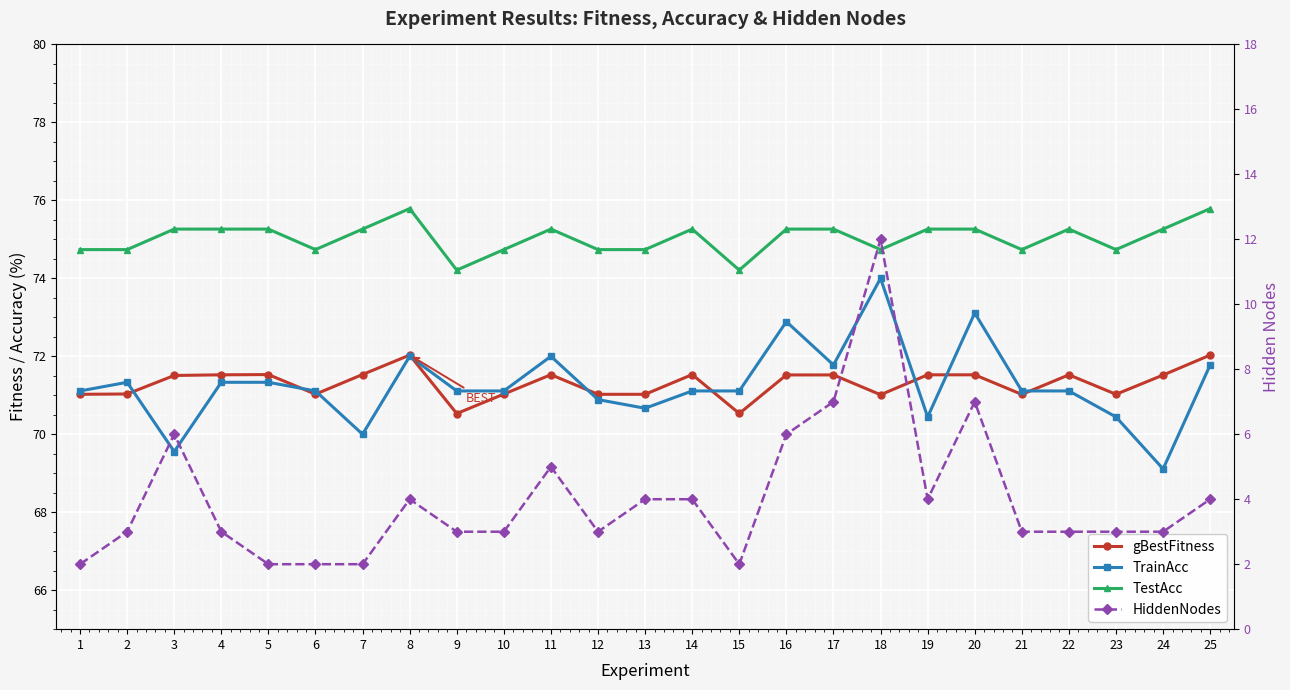

True or false: gBestFitness and HiddenNodes cross at least once.

False